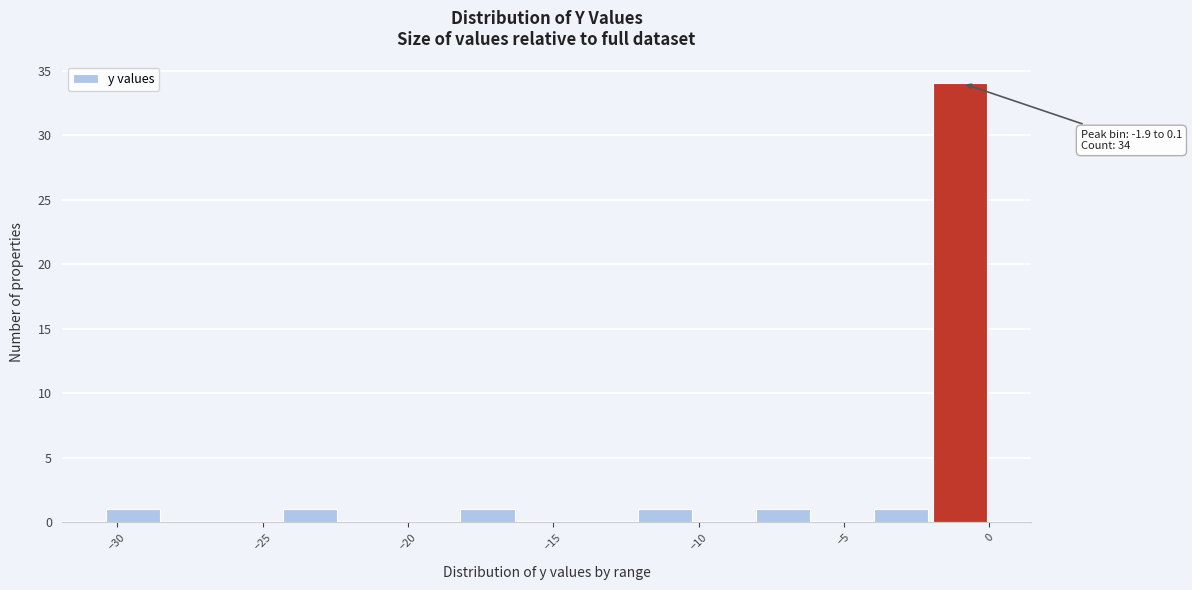

Over which range of the x-axis is the bar tallest?

-2.0 to 0.0